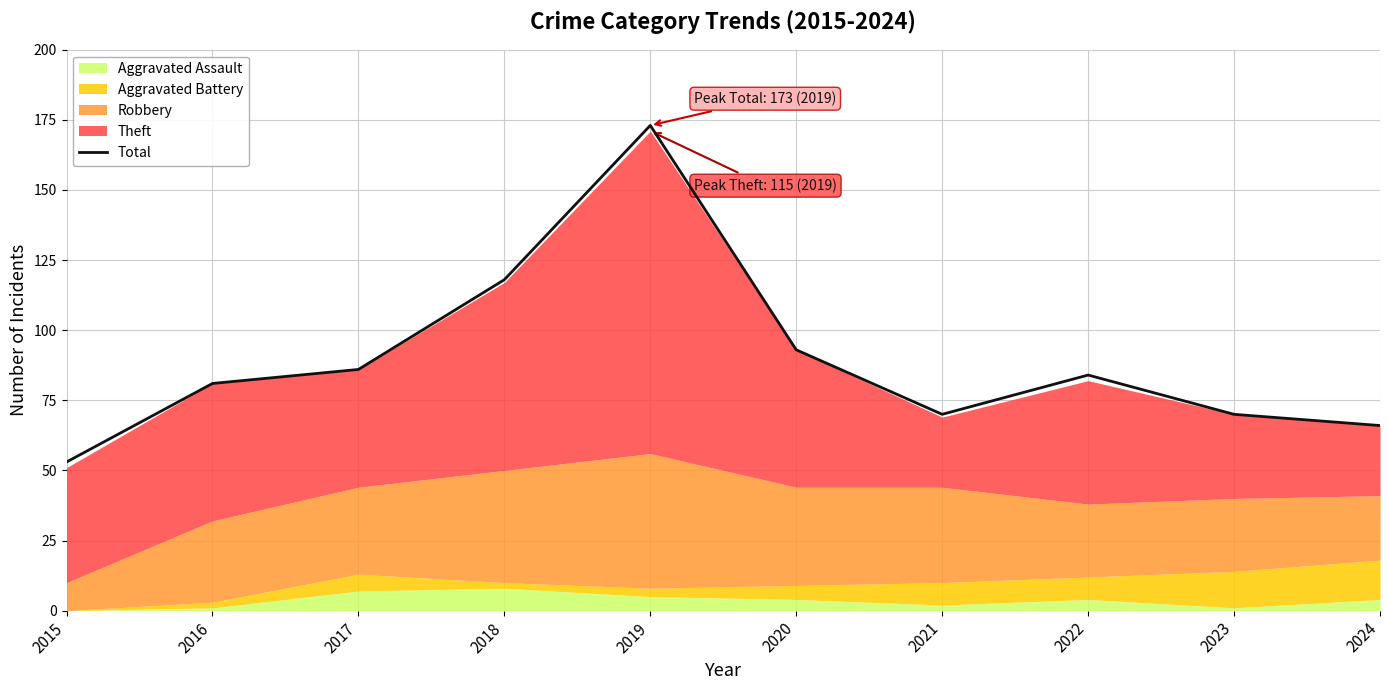

Count the number of values greater than 84.

4